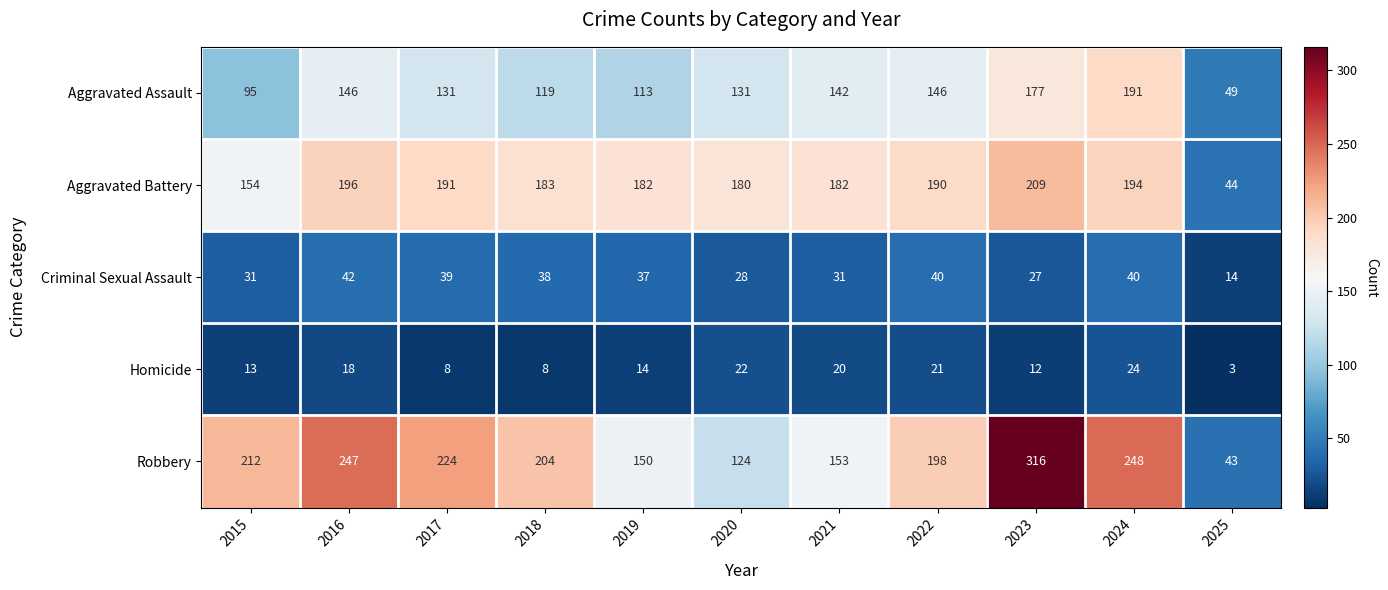

What is the difference between the second highest and minimum values in the Aggravated Battery series?

152